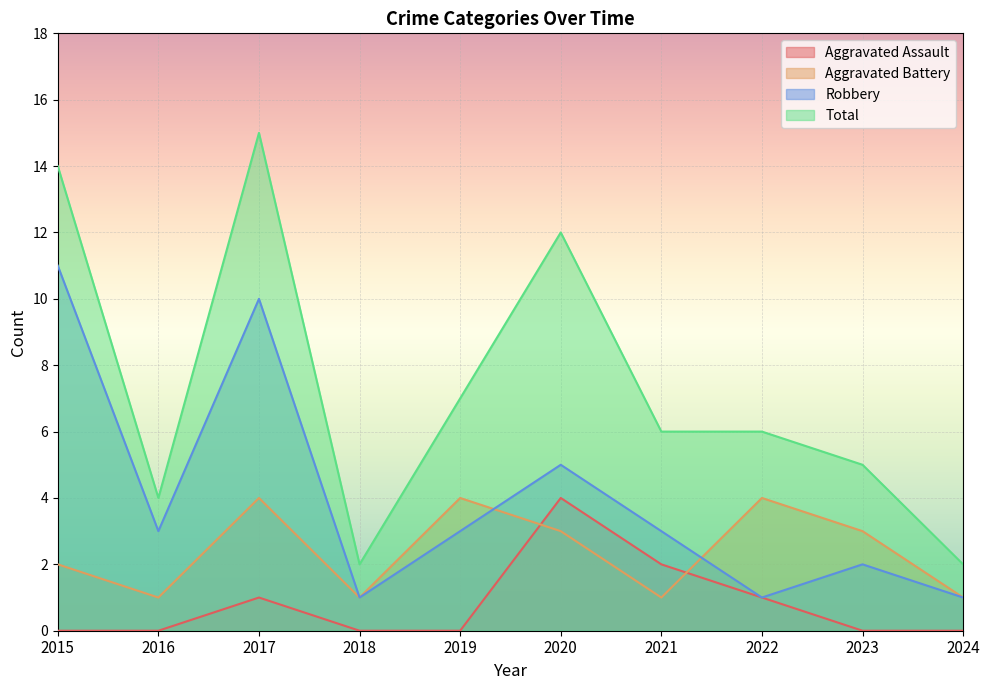

Count the Robbery values in the range 1 to 5.

8